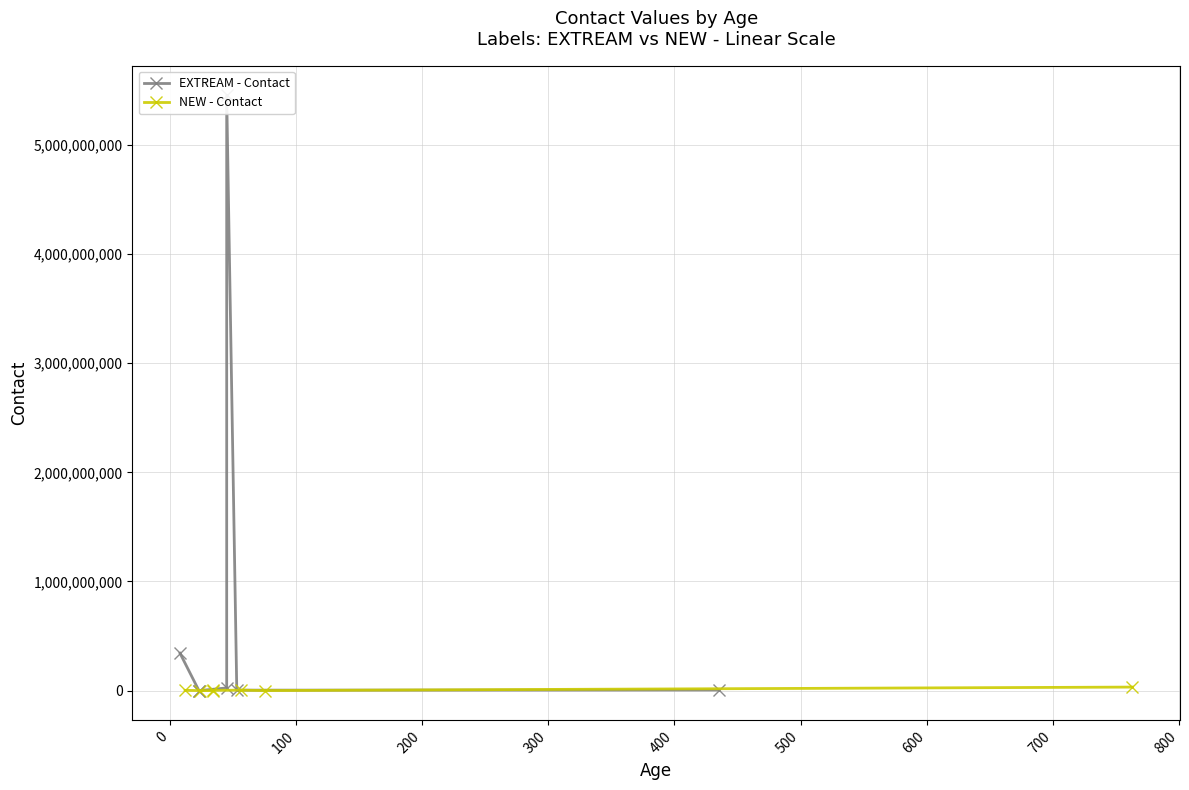

Rank the series at 500 from highest to lowest value.

NEW - Contact, EXTREAM - Contact